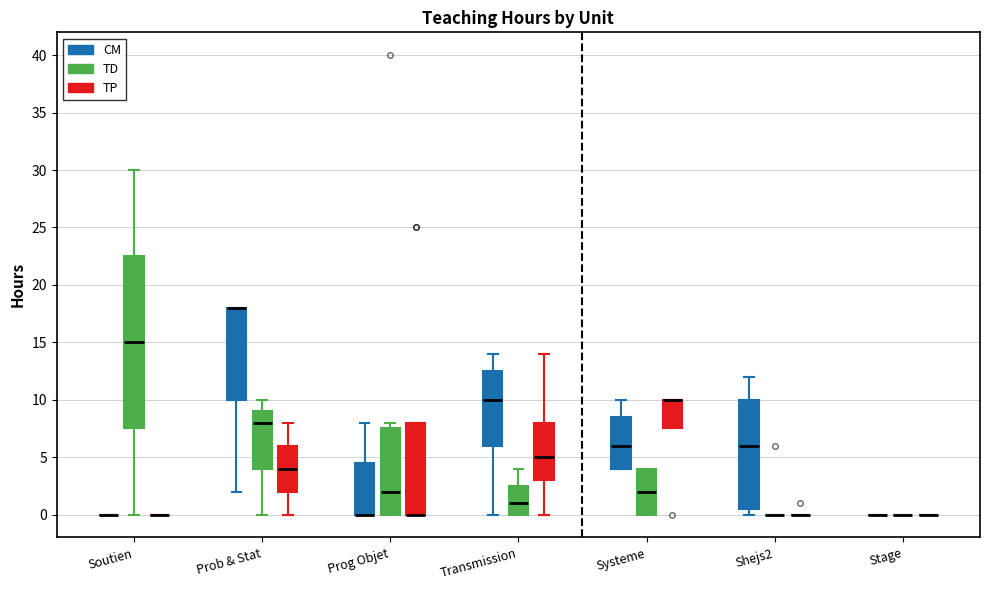

Which box is the tallest, from its lower edge to its upper edge?

Soutien (TD)